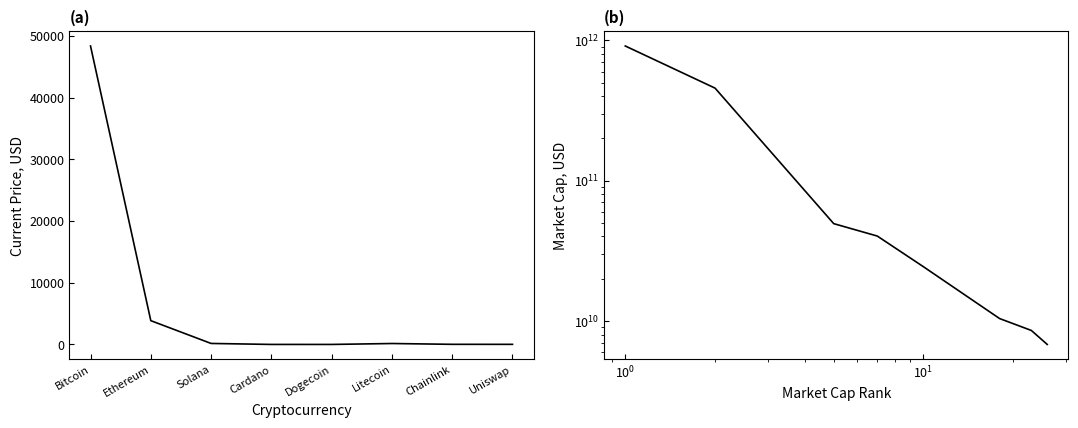

What is the label of the 8th point from the left?

Uniswap